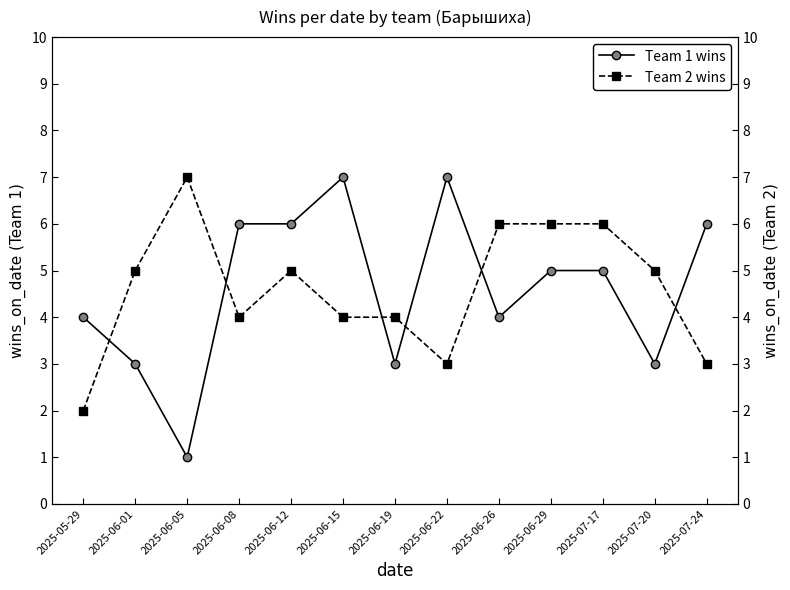

Does the chart display data point markers on the line(s)?

Yes